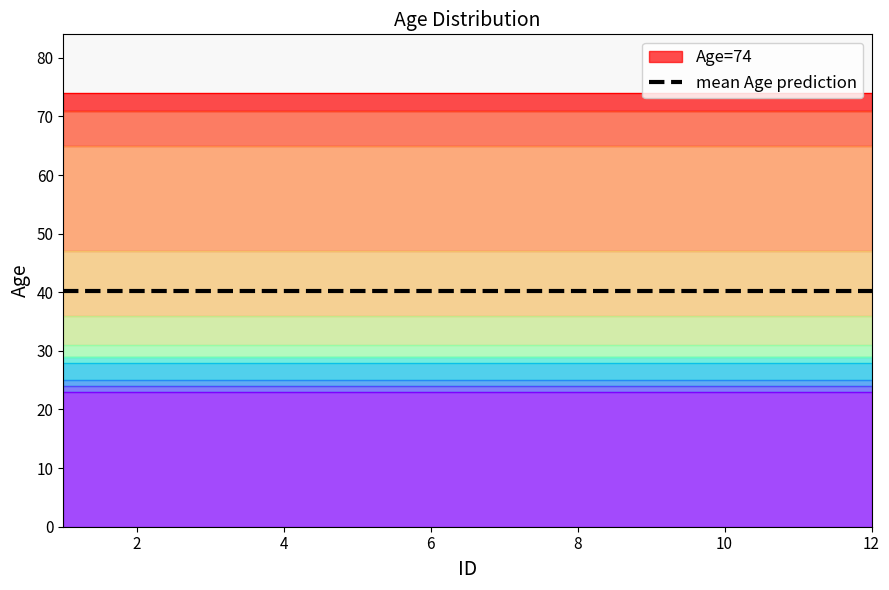

Between 8 and 10, which is larger?

8